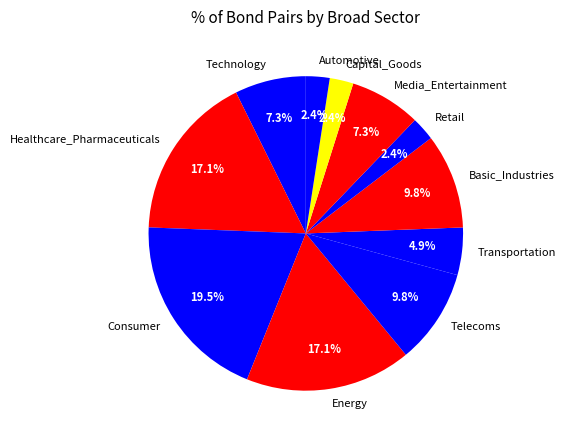

How many segments does this pie chart have?

11